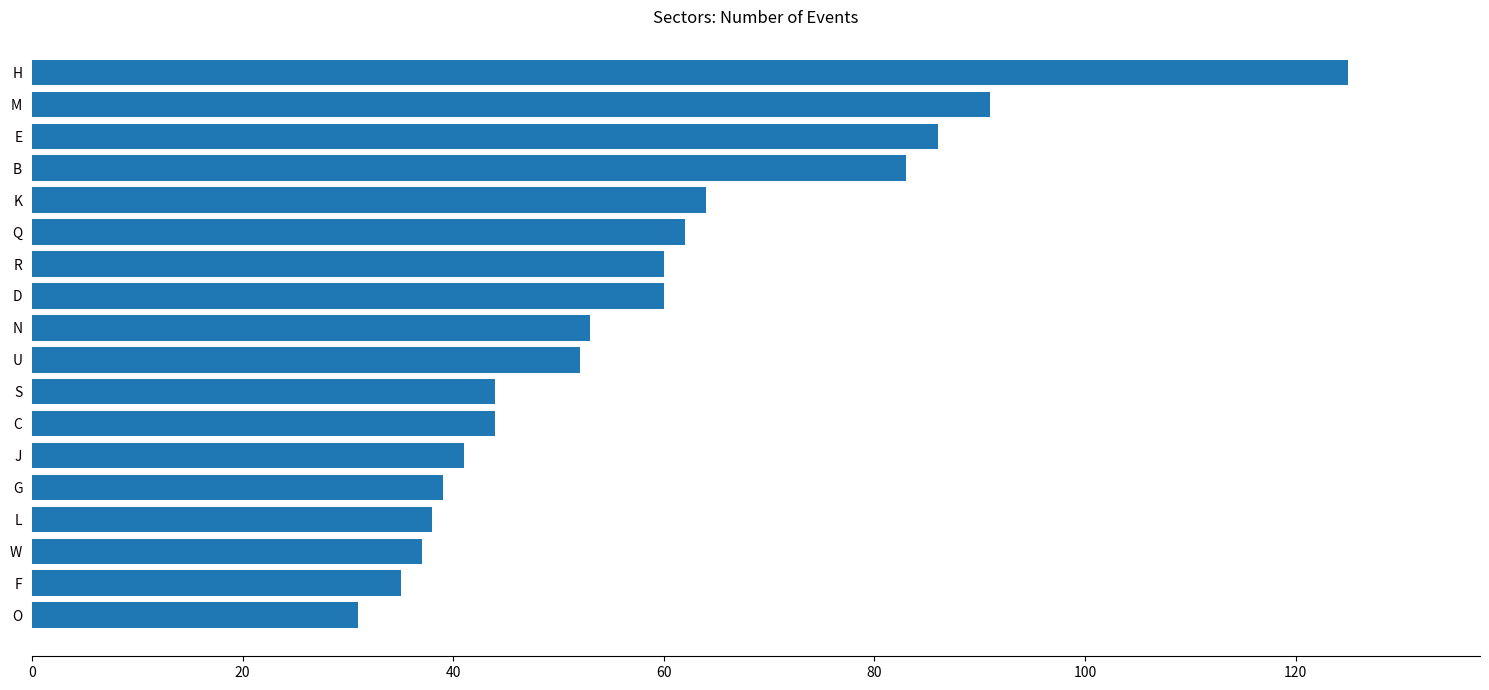

Is it true that the value at U is 52?

True